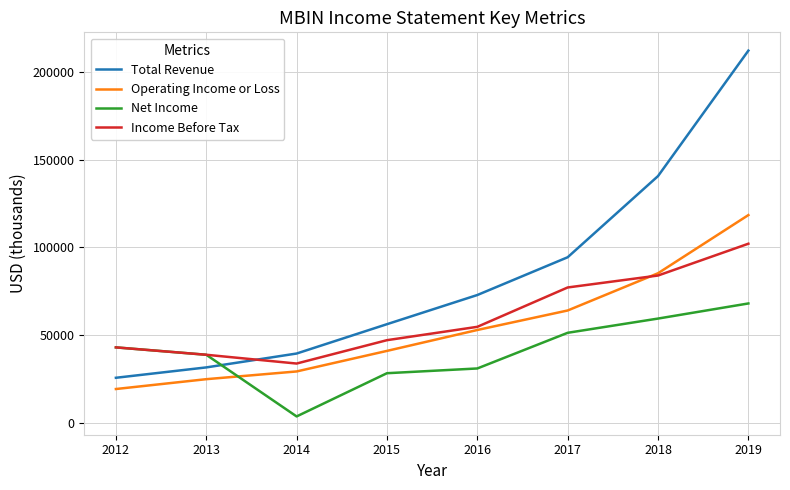

Reading left to right, transcribe all the data shown in this chart.

Total Revenue: 2012=25800	2013=31700	2014=39600	2015=56300	2016=72900	2017=94400	2018=140600	2019=212000
Operating Income or Loss: 2012=19400	2013=25000	2014=29400	2015=41100	2016=53000	2017=64100	2018=85300	2019=118400
Net Income: 2012=43100	2013=38900	2014=3800	2015=28400	2016=31100	2017=51400	2018=59500	2019=68100
Income Before Tax: 2012=43100	2013=38900	2014=33900	2015=47200	2016=54800	2017=77200	2018=84000	2019=102100